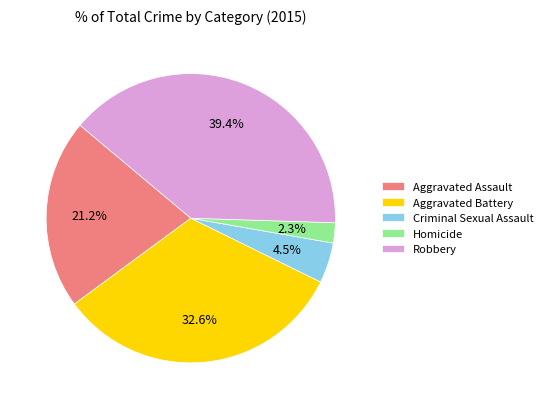

To the nearest percent, what is the difference between the Criminal Sexual Assault and Homicide slice percentages?

2%